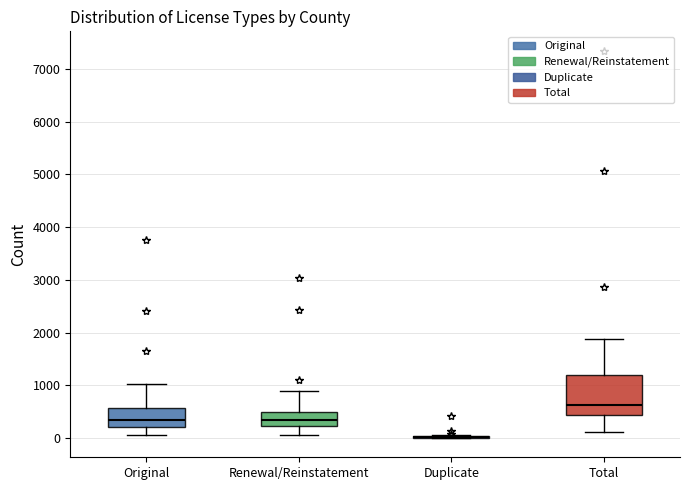

Where does the median line of the box for Original sit on the y-axis? The values are not printed on the chart, so give them approximately, as read against the axis.

300